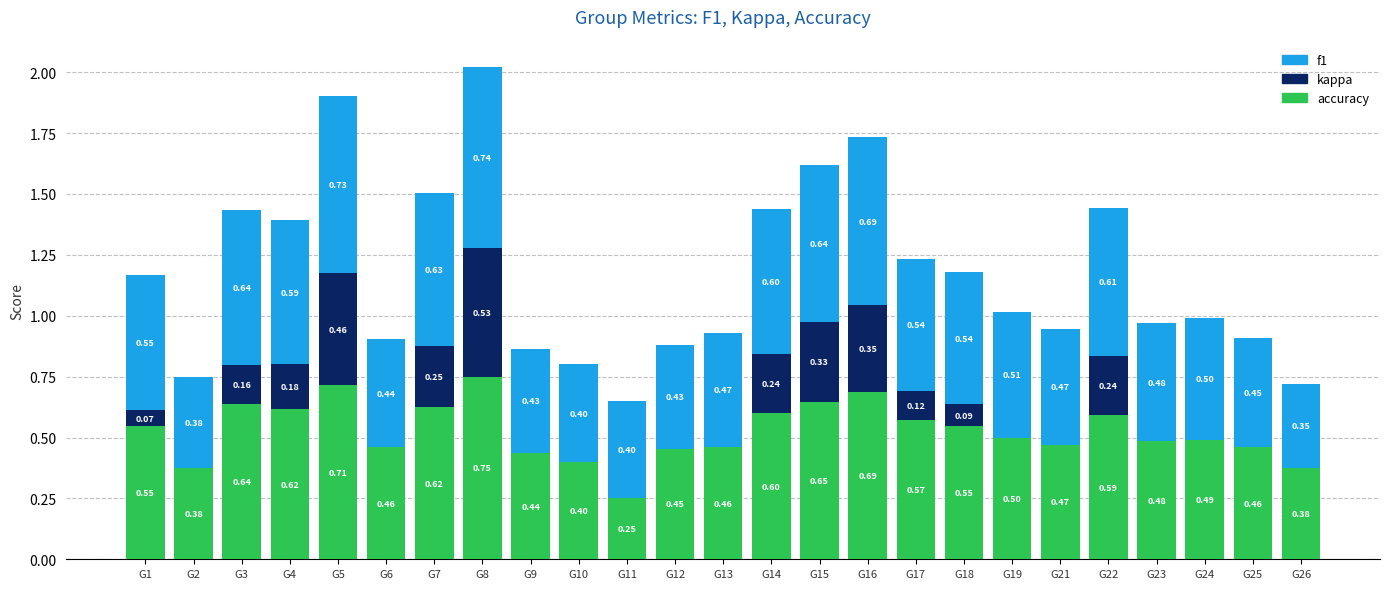

How many data points does each series have?

25